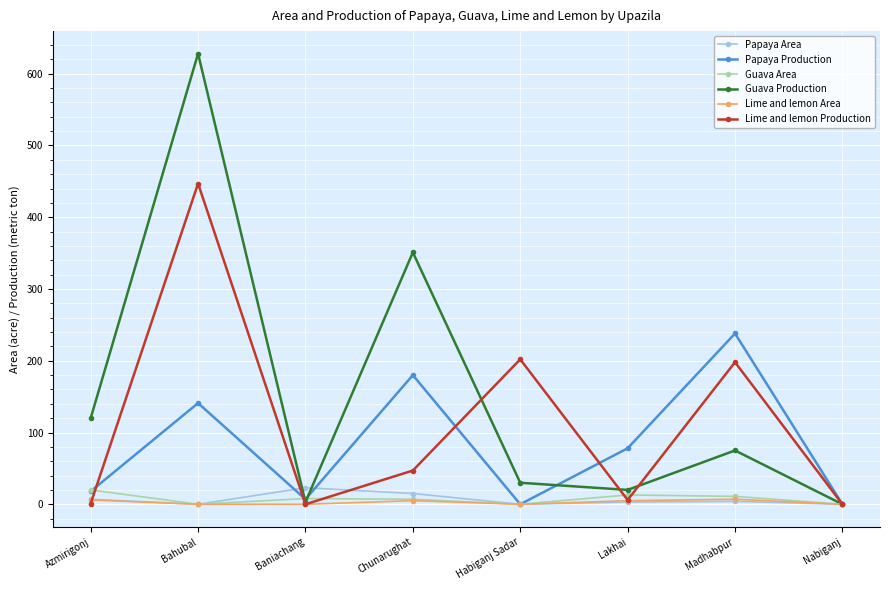

What is the difference between the Guava Production values at Bahubal and Chunarughat?

277